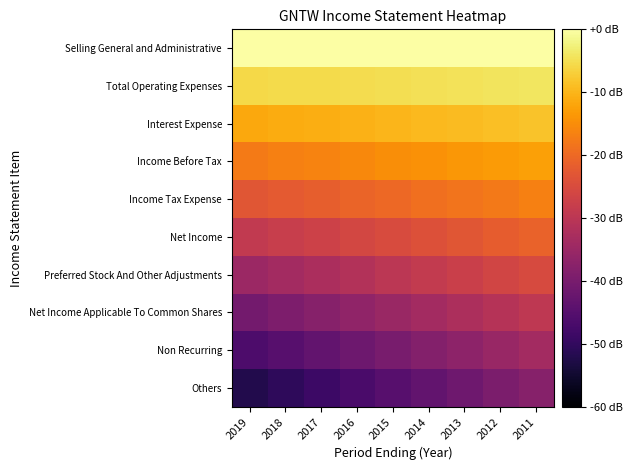

Reading left to right, extract all data points from this chart.

Selling General and Administrative: 2019=0.0	2018=0.0	2017=0.0	2016=0.0	2015=0.0	2014=0.0	2013=0.0	2012=0.0	2011=0.0
Total Operating Expenses: 2019=-5.8	2018=-5.6	2017=-5.4	2016=-5.2	2015=-5.0	2014=-4.8	2013=-4.6	2012=-4.4	2011=-4.2
Interest Expense: 2019=-11.6	2018=-11.2	2017=-10.8	2016=-10.4	2015=-10.0	2014=-9.6	2013=-9.2	2012=-8.8	2011=-8.4
Income Before Tax: 2019=-17.4	2018=-16.8	2017=-16.2	2016=-15.6	2015=-15.0	2014=-14.4	2013=-13.8	2012=-13.2	2011=-12.6
Income Tax Expense: 2019=-23.2	2018=-22.4	2017=-21.6	2016=-20.8	2015=-20.0	2014=-19.2	2013=-18.4	2012=-17.6	2011=-16.8
Net Income: 2019=-29.0	2018=-28.0	2017=-27.0	2016=-26.0	2015=-25.0	2014=-24.0	2013=-23.0	2012=-22.0	2011=-21.0
Preferred Stock And Other Adjustments: 2019=-34.8	2018=-33.6	2017=-32.4	2016=-31.2	2015=-30.0	2014=-28.8	2013=-27.6	2012=-26.4	2011=-25.2
Net Income Applicable To Common Shares: 2019=-40.6	2018=-39.2	2017=-37.8	2016=-36.4	2015=-35.0	2014=-33.6	2013=-32.2	2012=-30.8	2011=-29.4
Non Recurring: 2019=-46.4	2018=-44.8	2017=-43.2	2016=-41.6	2015=-40.0	2014=-38.4	2013=-36.8	2012=-35.2	2011=-33.6
Others: 2019=-52.2	2018=-50.4	2017=-48.6	2016=-46.8	2015=-45.0	2014=-43.2	2013=-41.4	2012=-39.6	2011=-37.8